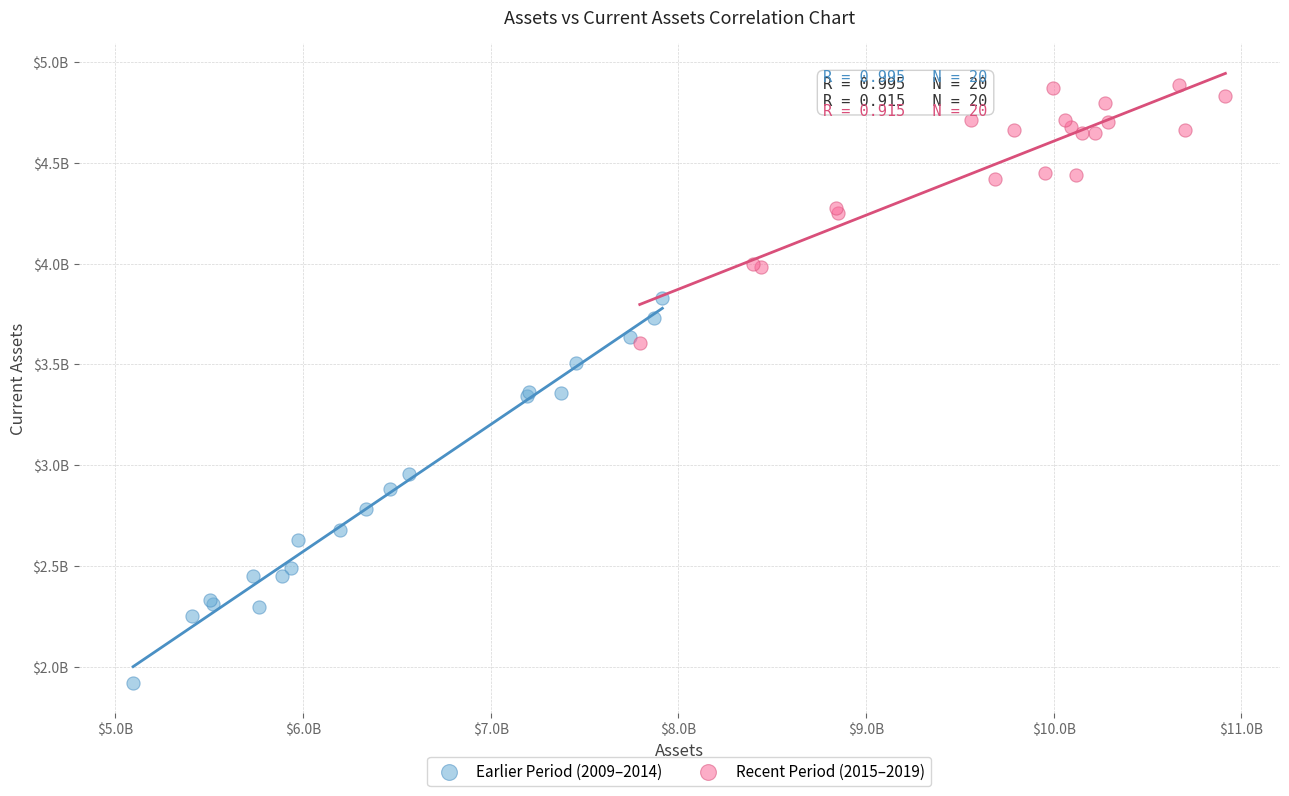

Which series contains the highest Y value?

Recent Period (2015–2019)